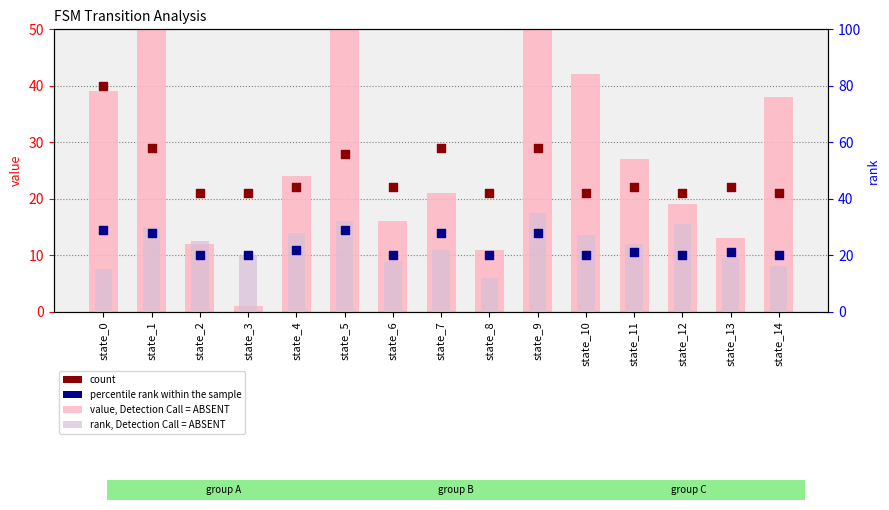

Which series has the widest spread of Y values?

value, Detection Call = ABSENT